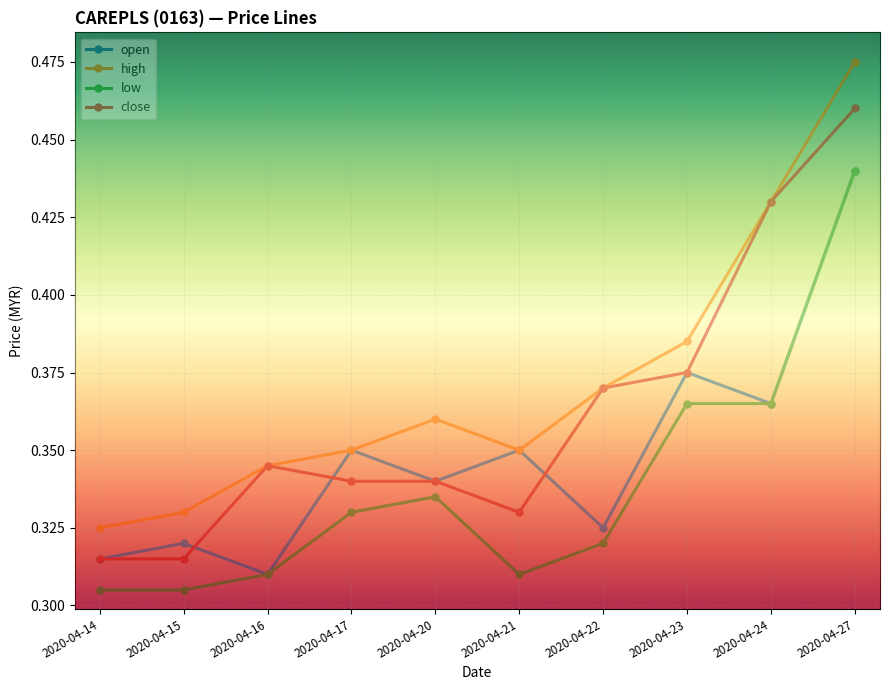

True or false: close and low cross at least once.

False